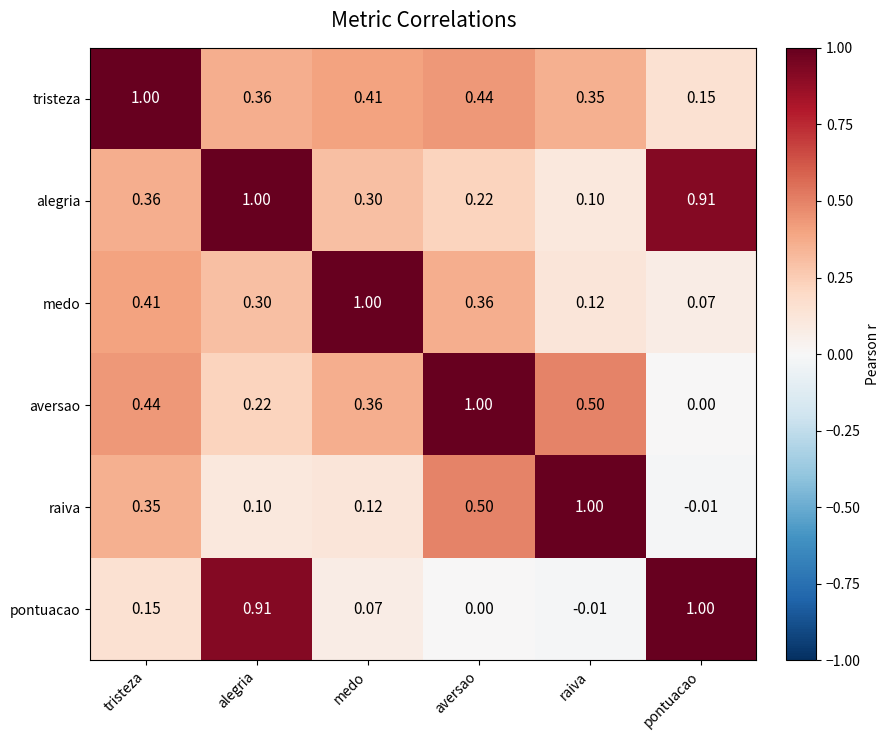

Where does the raiva series first go above 0?

tristeza